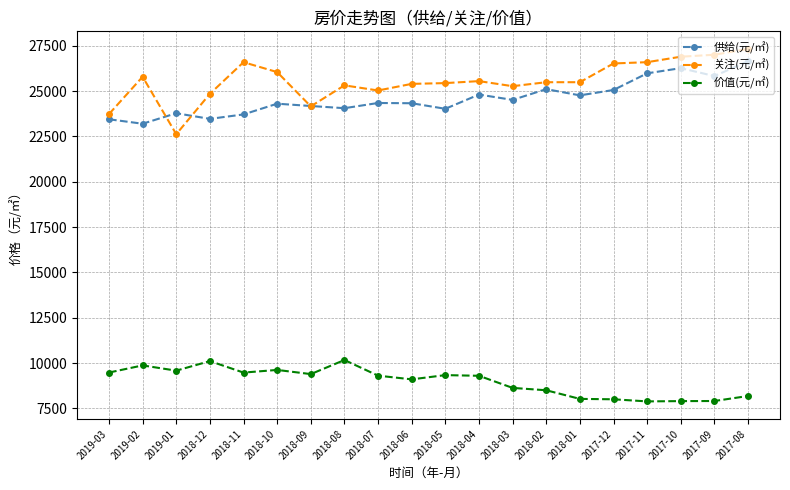

Between which two adjacent categories do 供给(元/㎡) and 关注(元/㎡) first intersect?

2019-02 and 2019-01